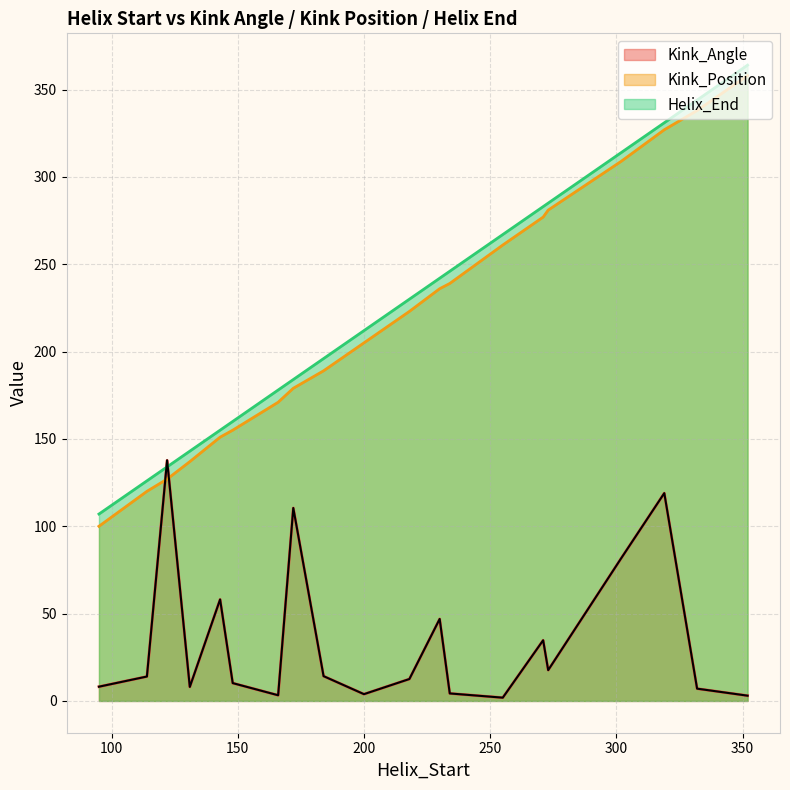

How many data points does each series have?

20